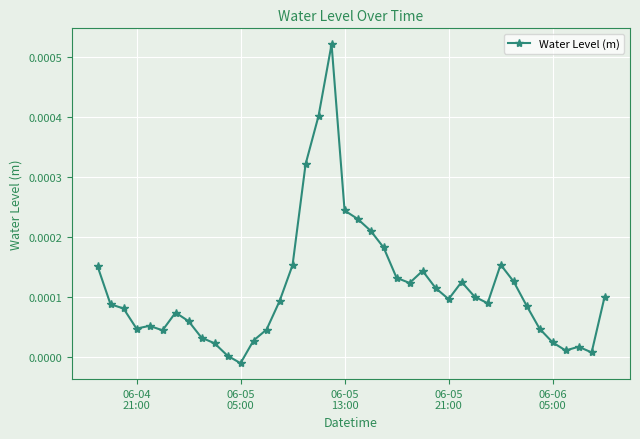

How many categories are shown in the chart?

40